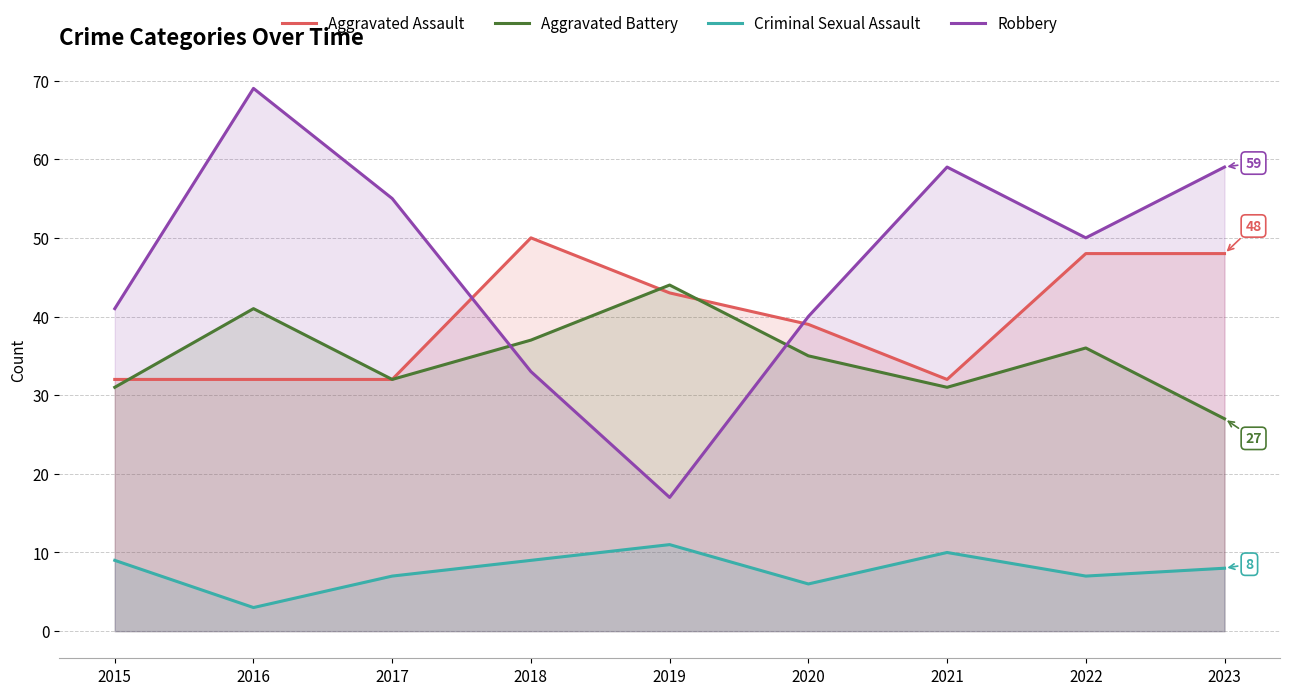

What is the total value across all series at 2017?

126